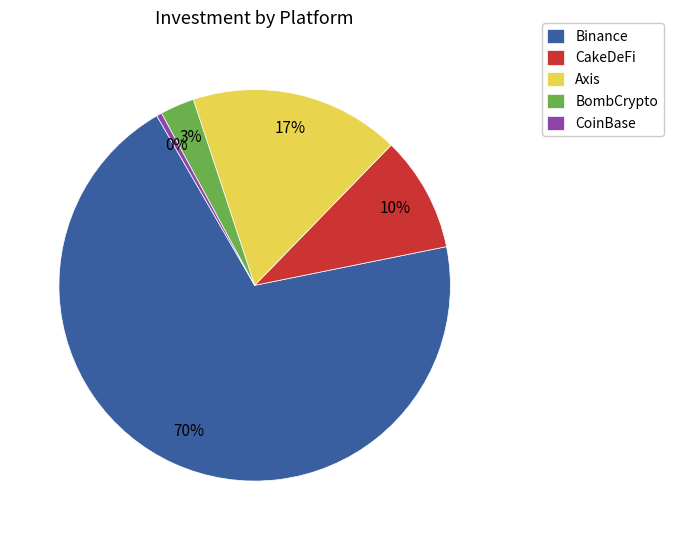

Which has a higher value, BombCrypto or CakeDeFi?

CakeDeFi